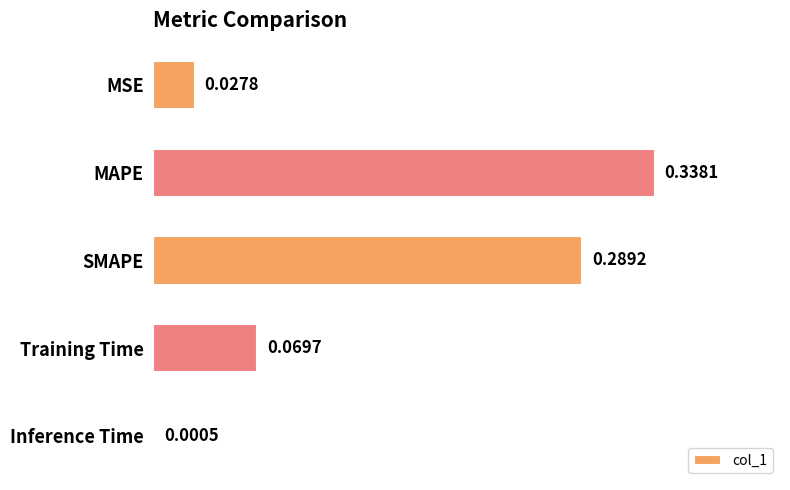

Are the bars grouped side by side (vs. stacked)?

No